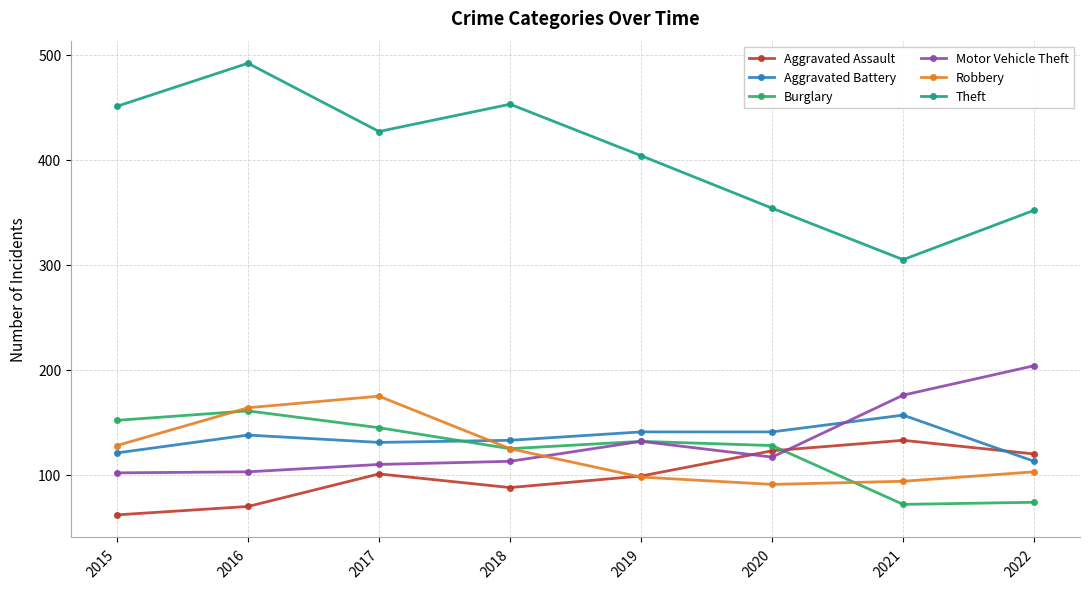

List the series in order of their peak value, highest first.

Theft, Motor Vehicle Theft, Robbery, Burglary, Aggravated Battery, Aggravated Assault